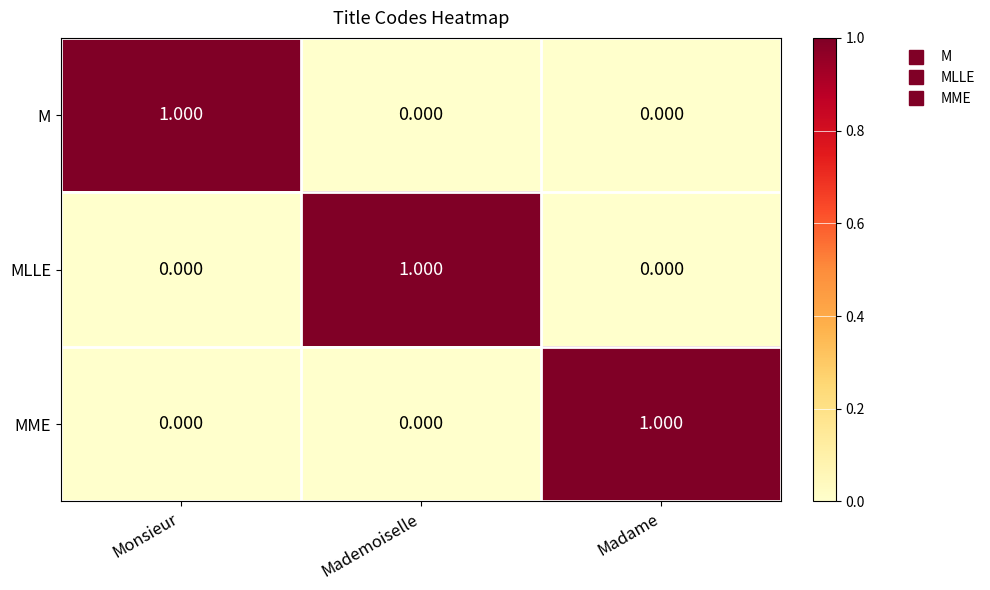

Which category has the highest value in the MLLE series?

Mademoiselle